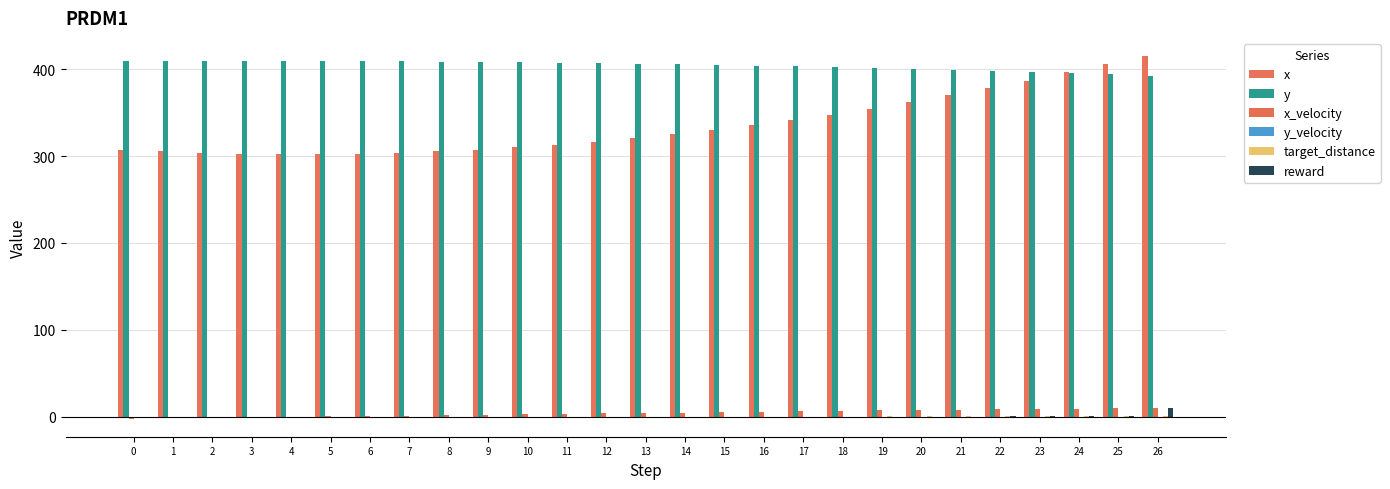

List the labels in order of x_velocity value, smallest first.

0, 1, 2, 3, 4, 5, 6, 7, 8, 9, 10, 11, 12, 13, 14, 15, 16, 17, 18, 19, 20, 21, 22, 24, 23, 25, 26